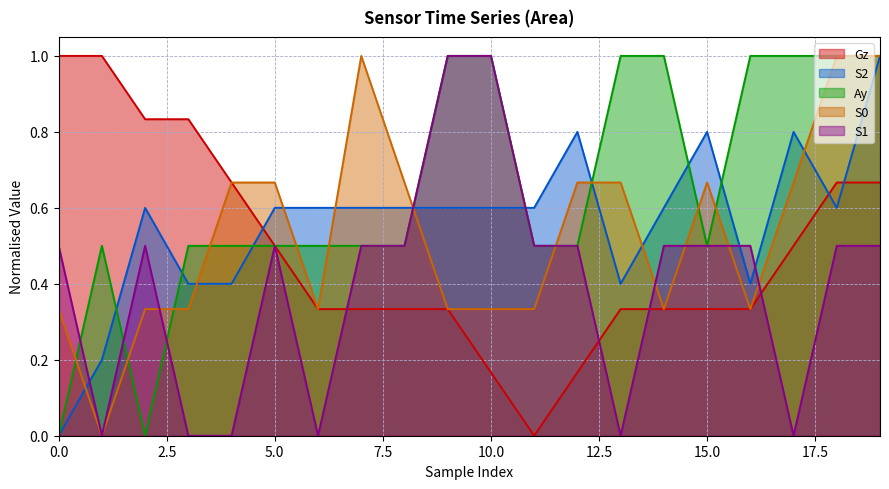

What are all the series names shown in the legend?

Gz, S2, Ay, S0, S1